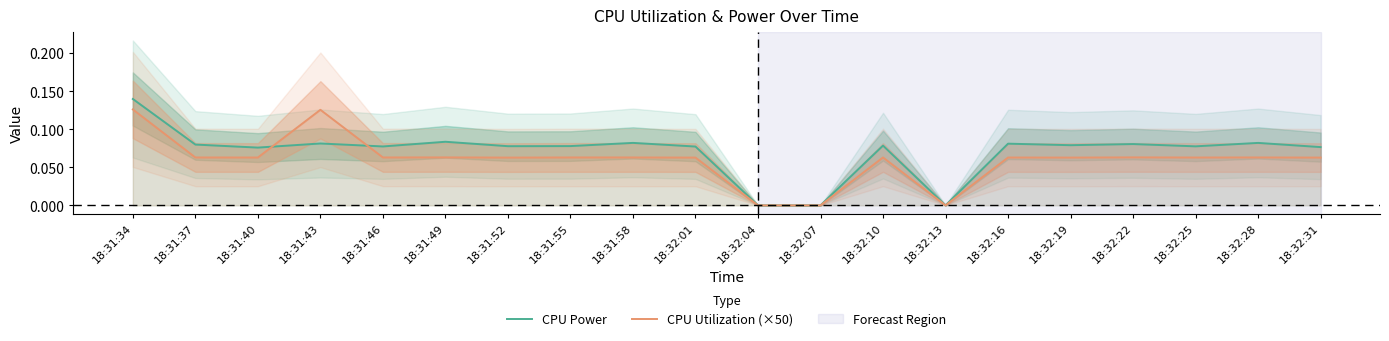

List the series in order of their peak value, highest first.

CPU Power, CPU Utilization (×50)